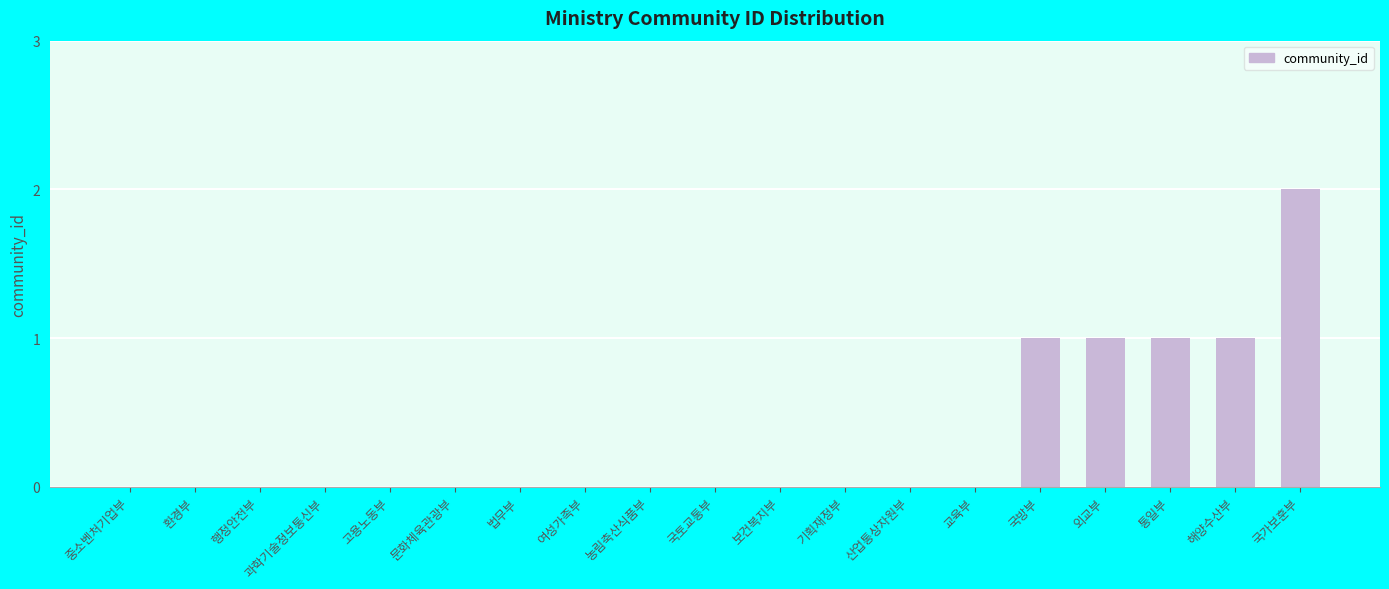

The value at 문화체육관광부 is 0. True or false?

True